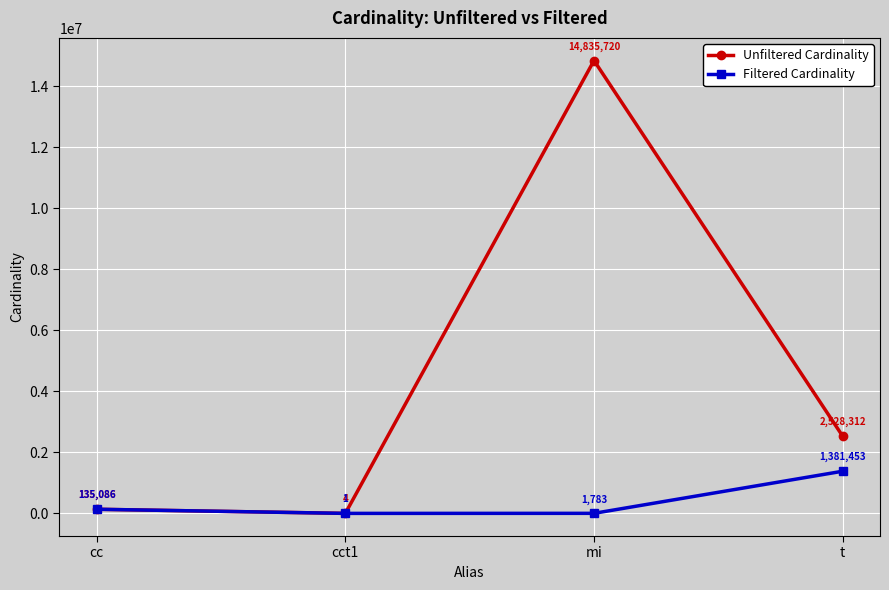

What is the approximate value of Unfiltered Cardinality at mi, to the nearest 50?

14835700